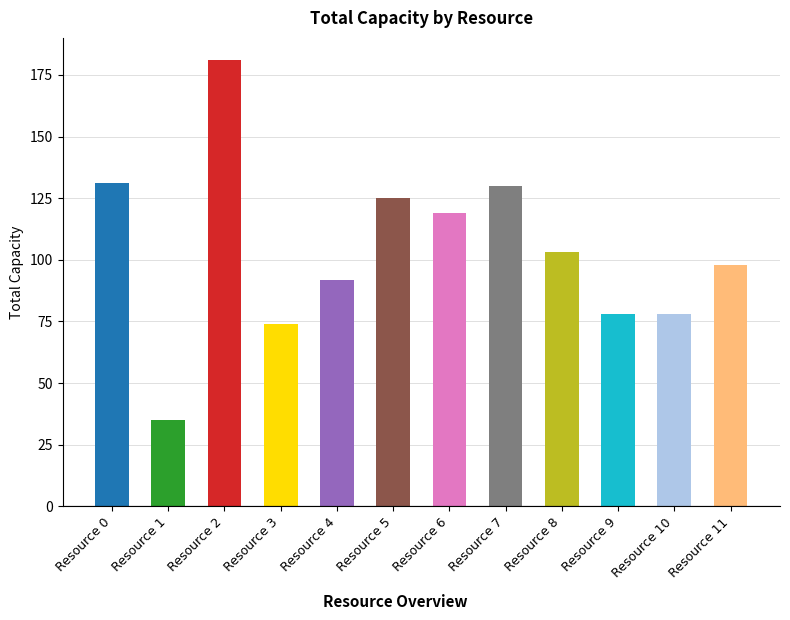

The chart shows a value of 40 at Resource 5. True or false?

False